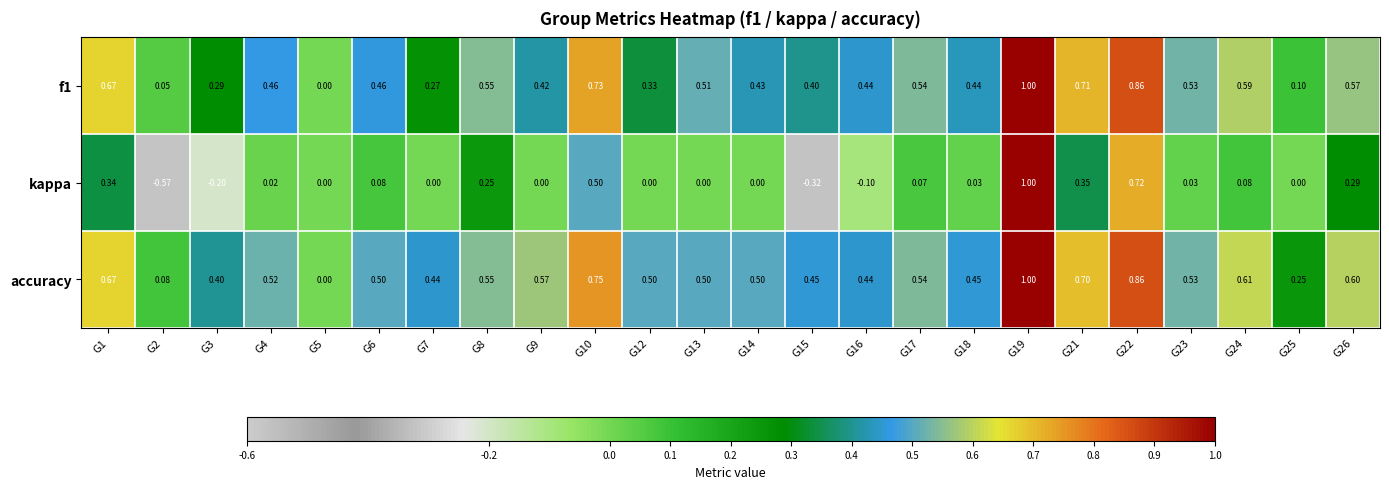

Between G21 and G22, which series saw the biggest shift?

kappa